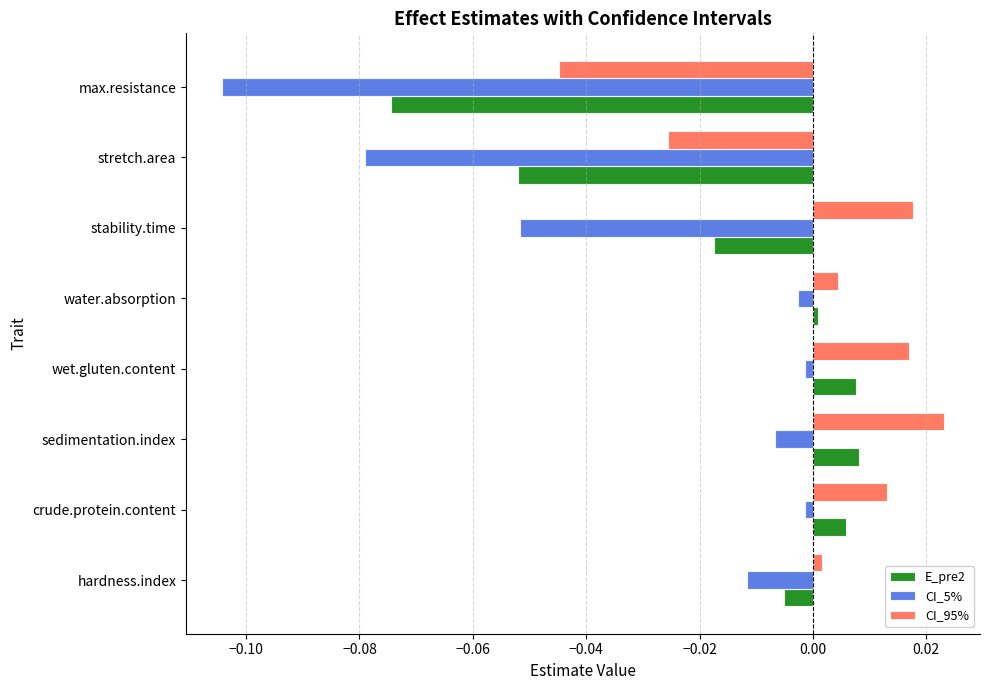

Which series has the widest spread of values?

CI_5%